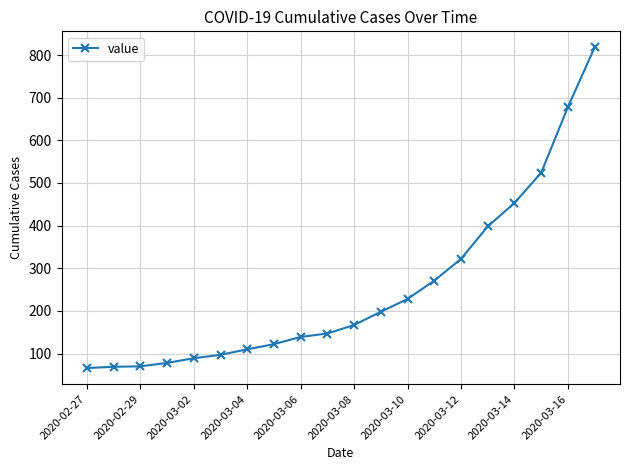

What is the average value?

252